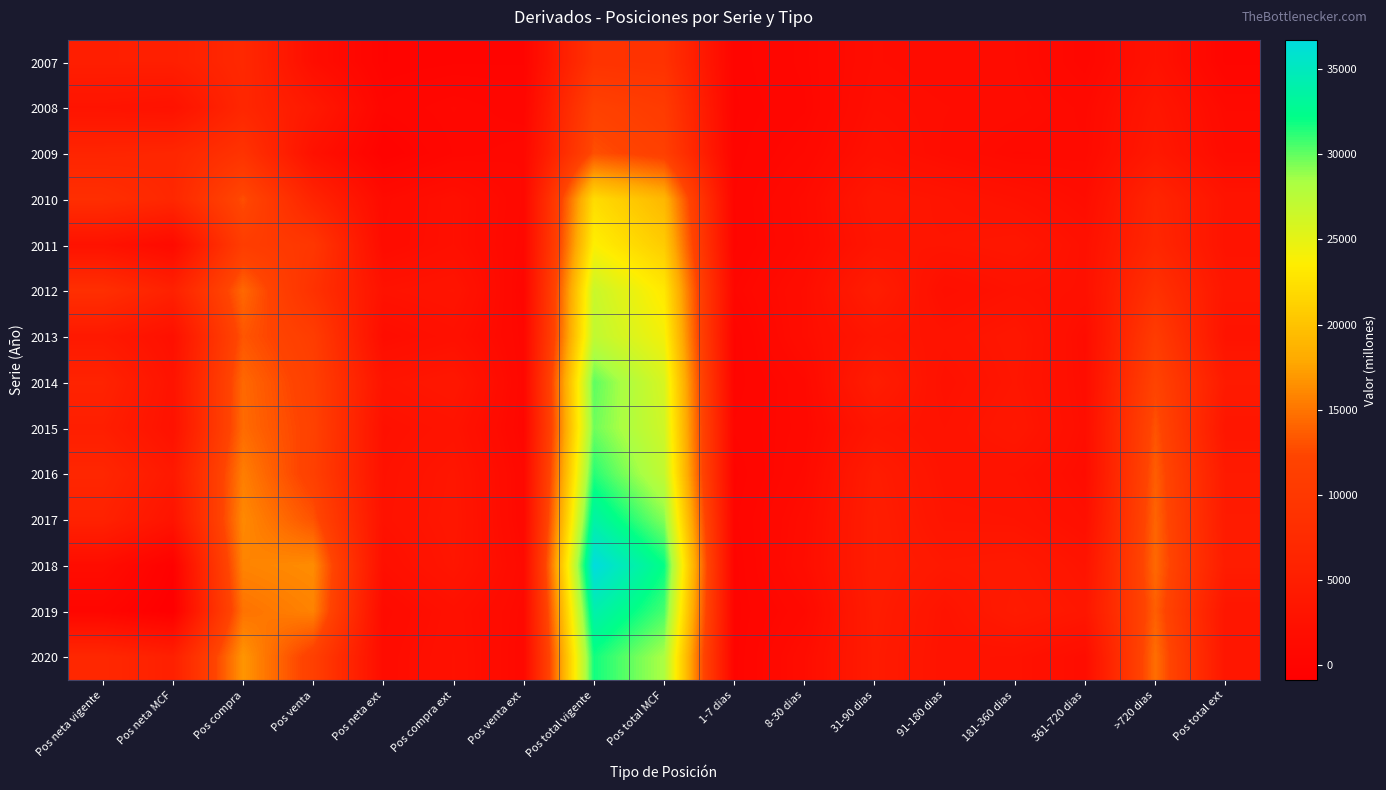

What is the spread (max minus min) of values at 91-180 dias?

2355